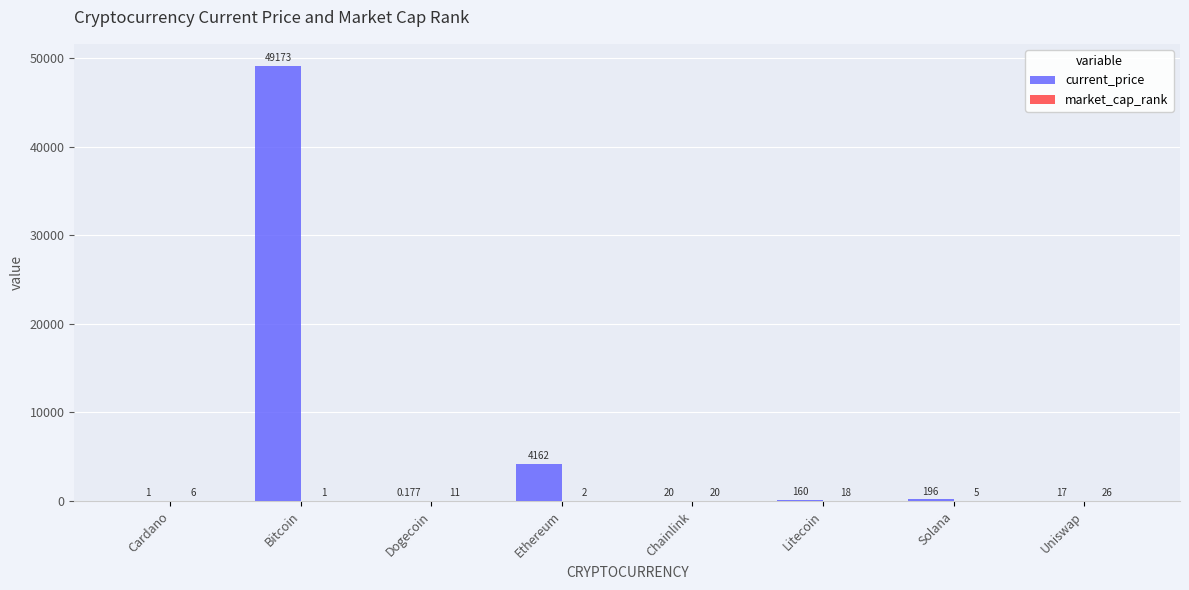

What is the average value of the current_price series?

6716.3